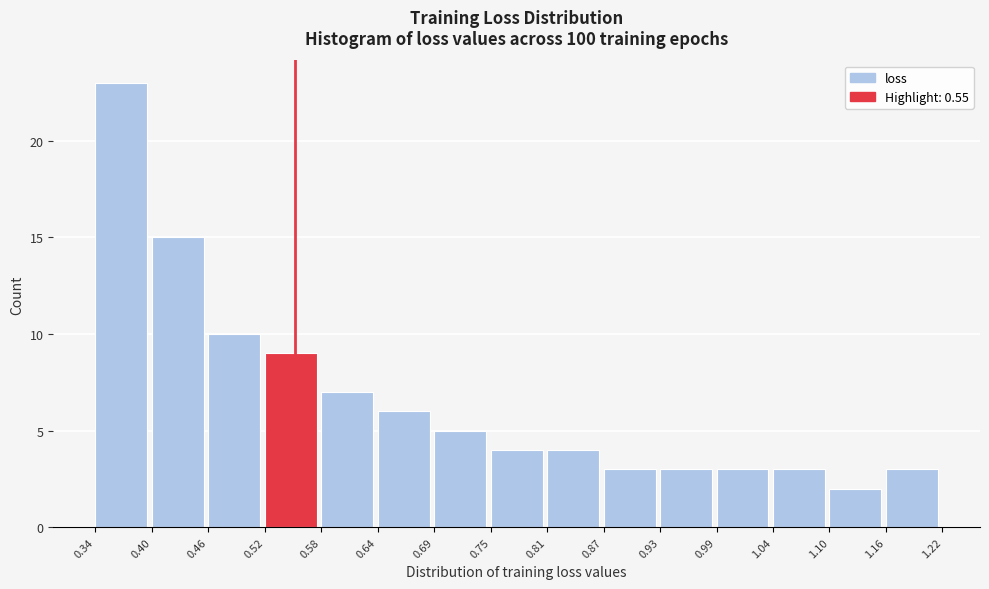

What is the height of the bar covering 1.10 to 1.16 on the x-axis? The values are not printed on the chart, so give them approximately, as read against the axis.

2